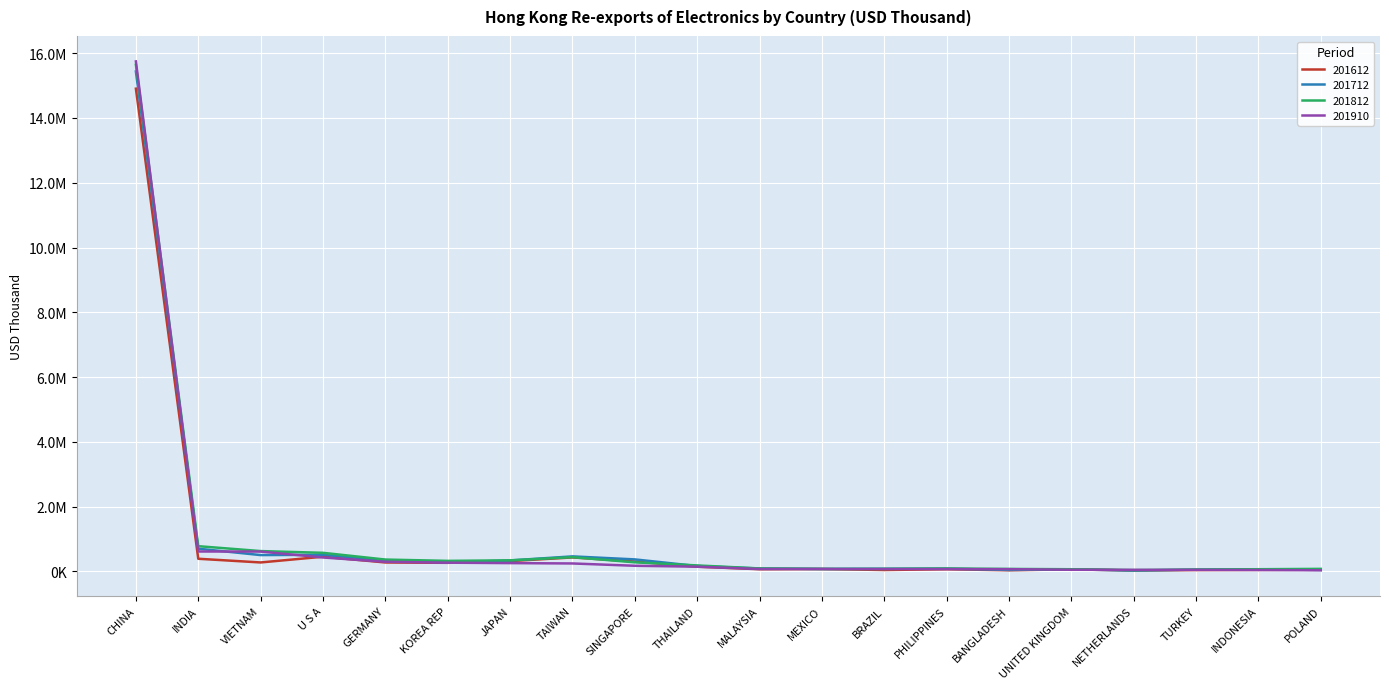

What are all the series names shown in the legend?

201612, 201712, 201812, 201910